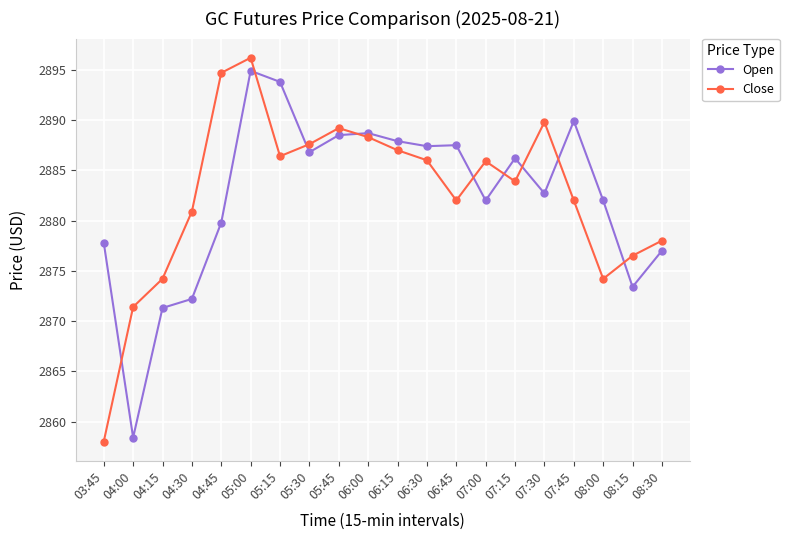

What is the difference between the Close values at 05:15 and 08:30?

8.4